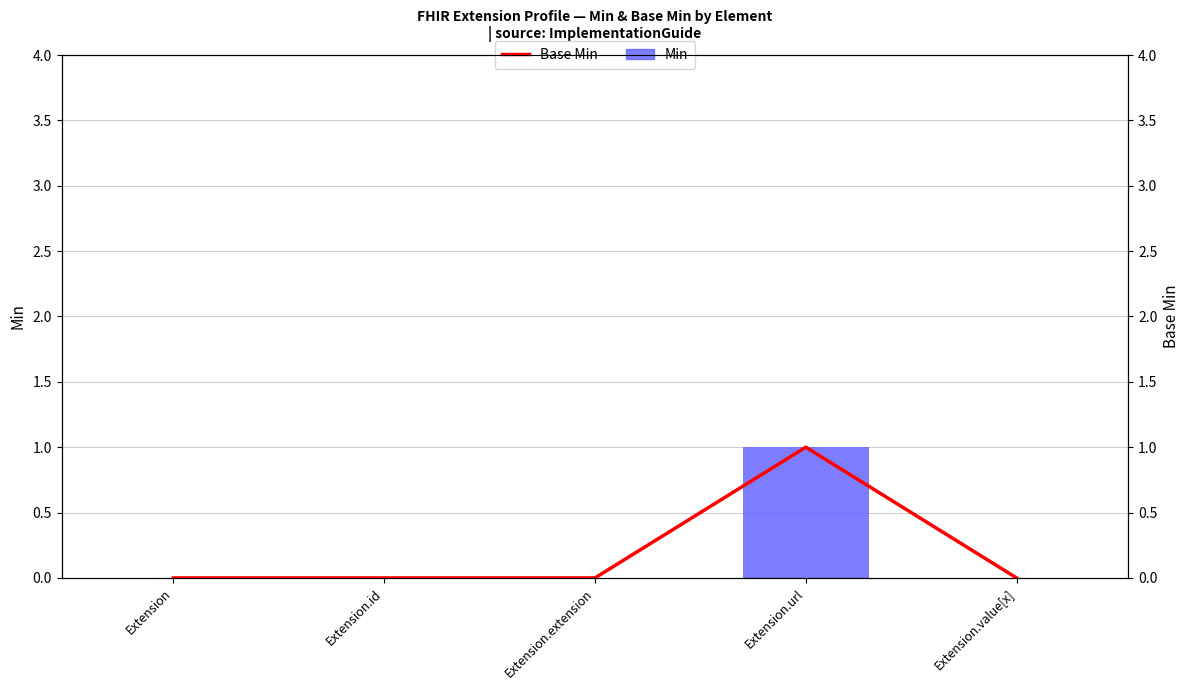

How many groups of bars are there?

5